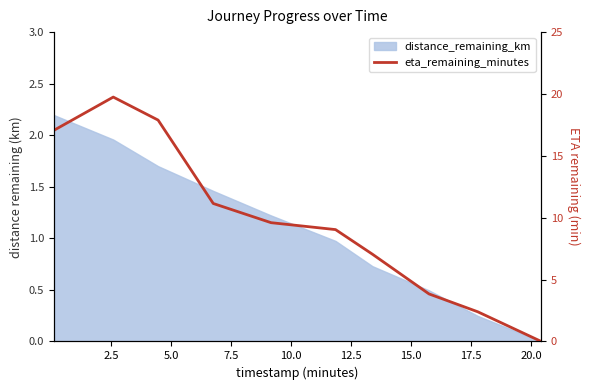

What is the average value?

9.8